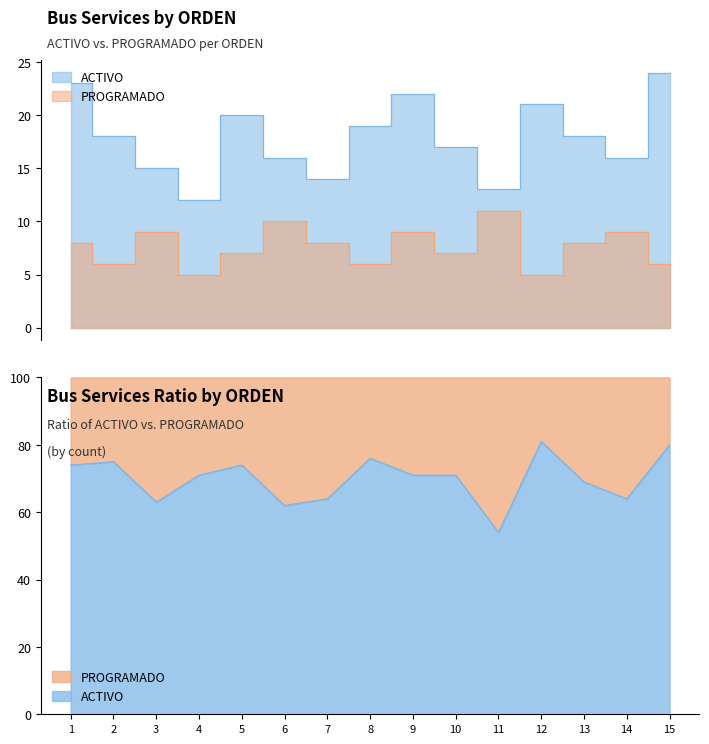

How many data points does each series have?

15